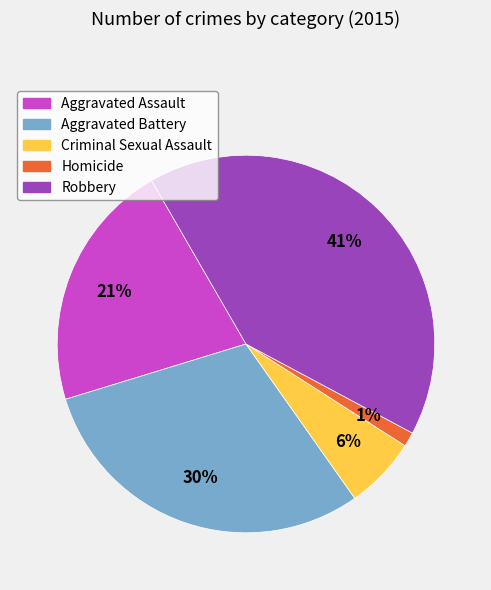

Approximately how many times larger is the value at Aggravated Assault compared to Aggravated Battery?

0.7